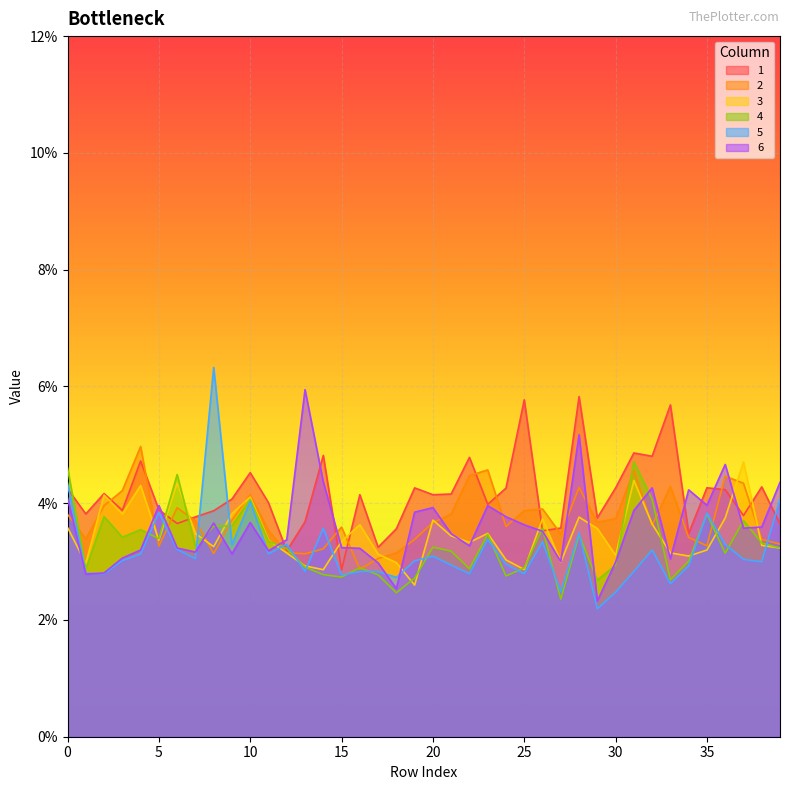

Count the 6 values in the range 0 to 1.

40